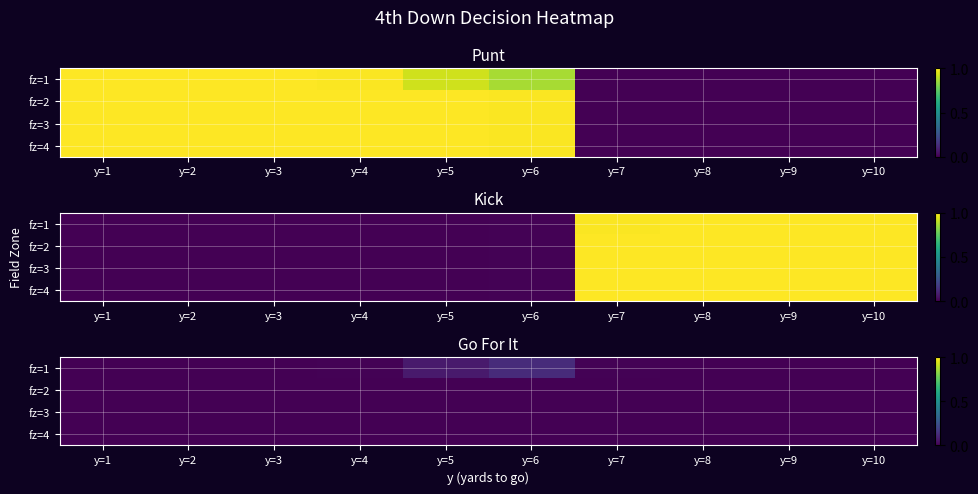

How many values in fz=1 are above zero?

4